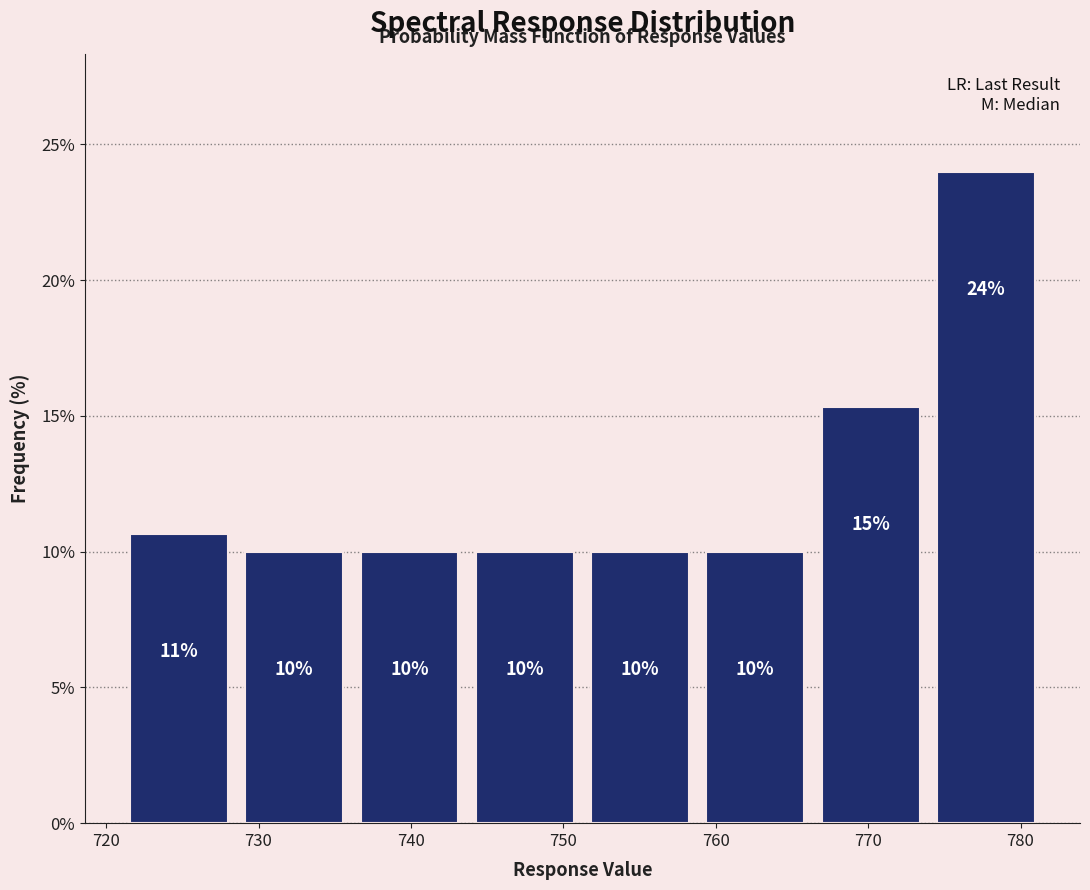

Which range on the x-axis has the tallest bar?

774 to 782